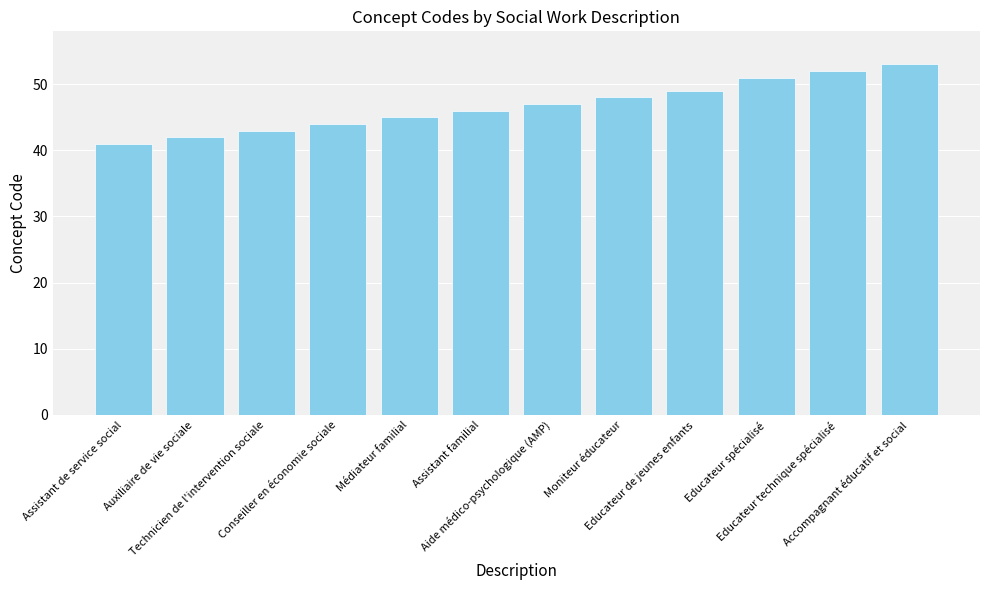

How many data points are less than 47?

6